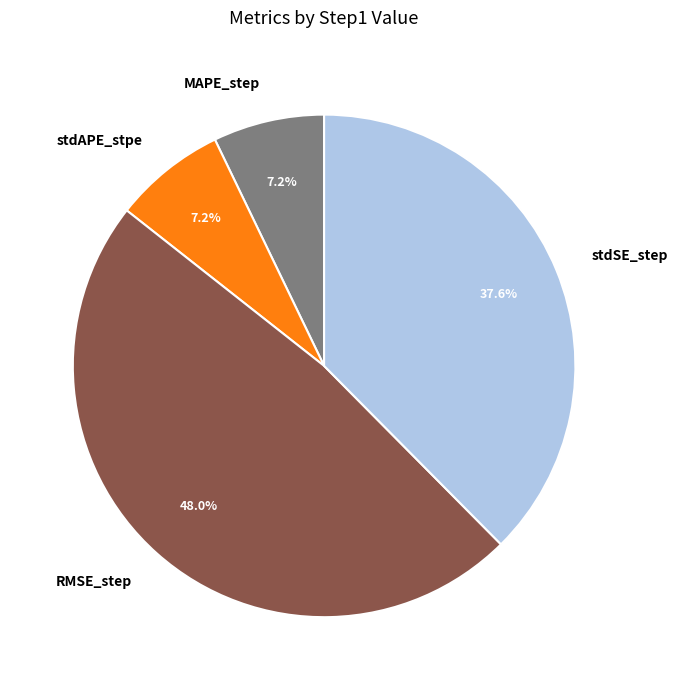

Which slice is the largest?

RMSE_step